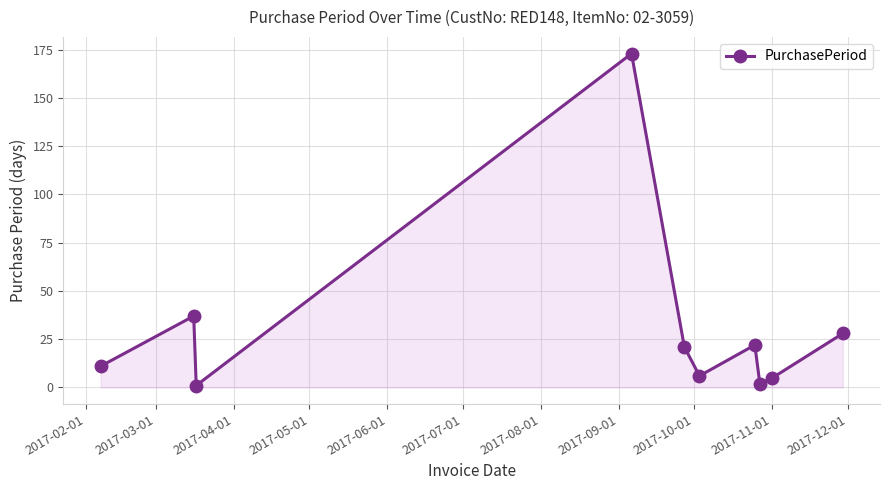

What is the greatest value displayed?

173